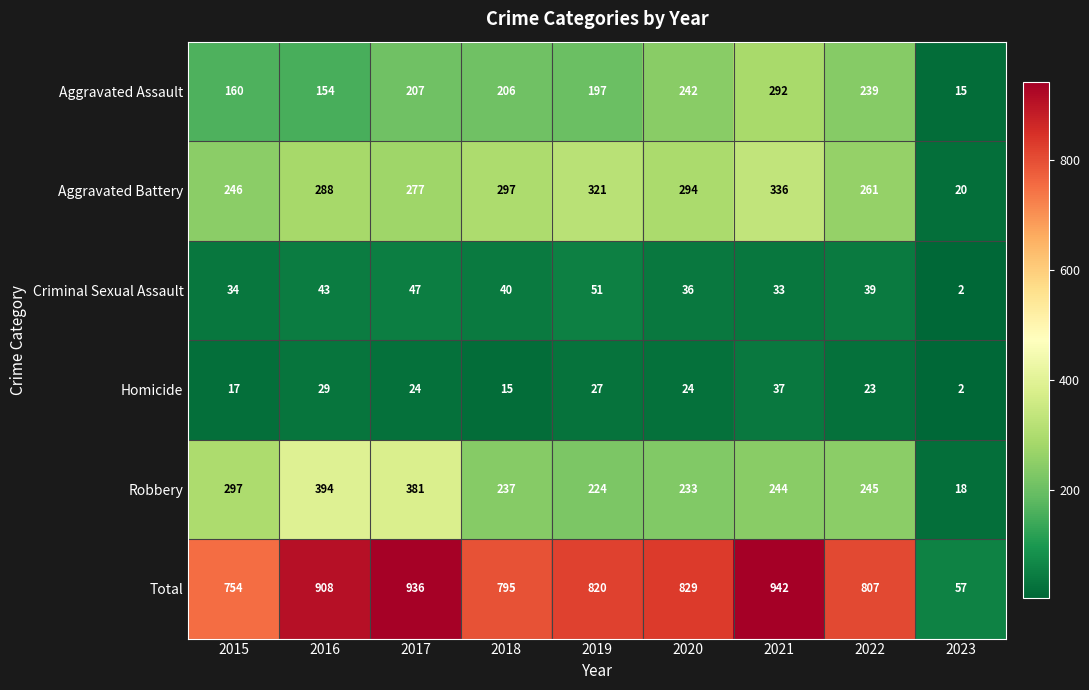

Which series has the largest total across all categories?

Total